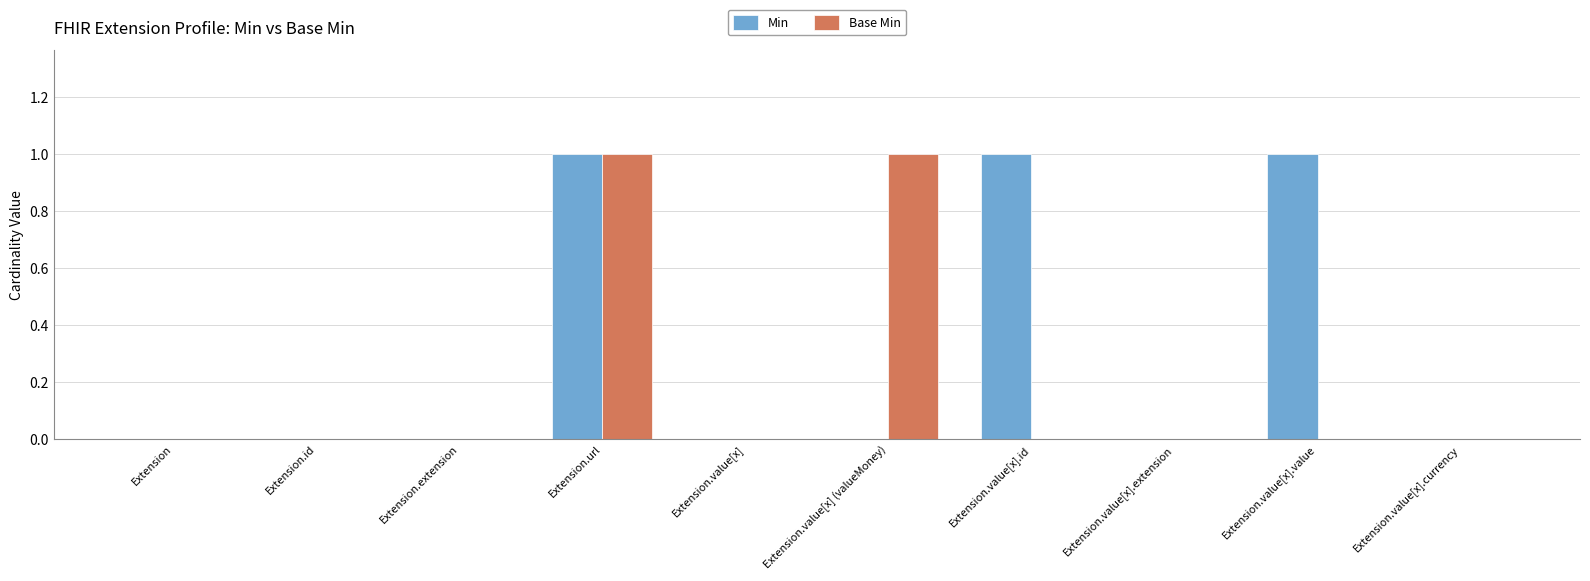

Count the number of categories in the chart.

10